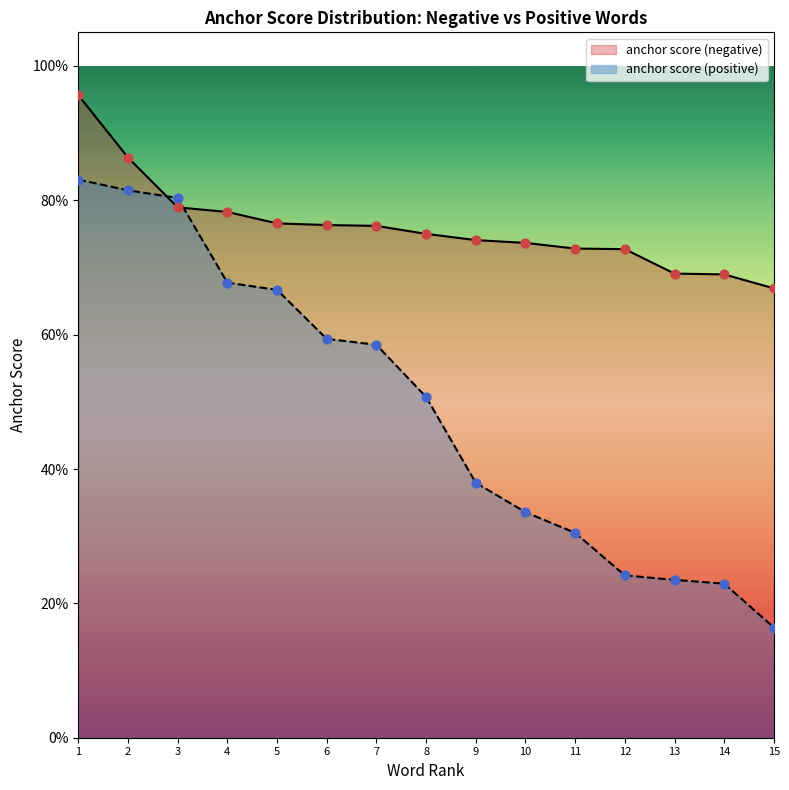

Which series has the largest total across all categories?

anchor score (negative)